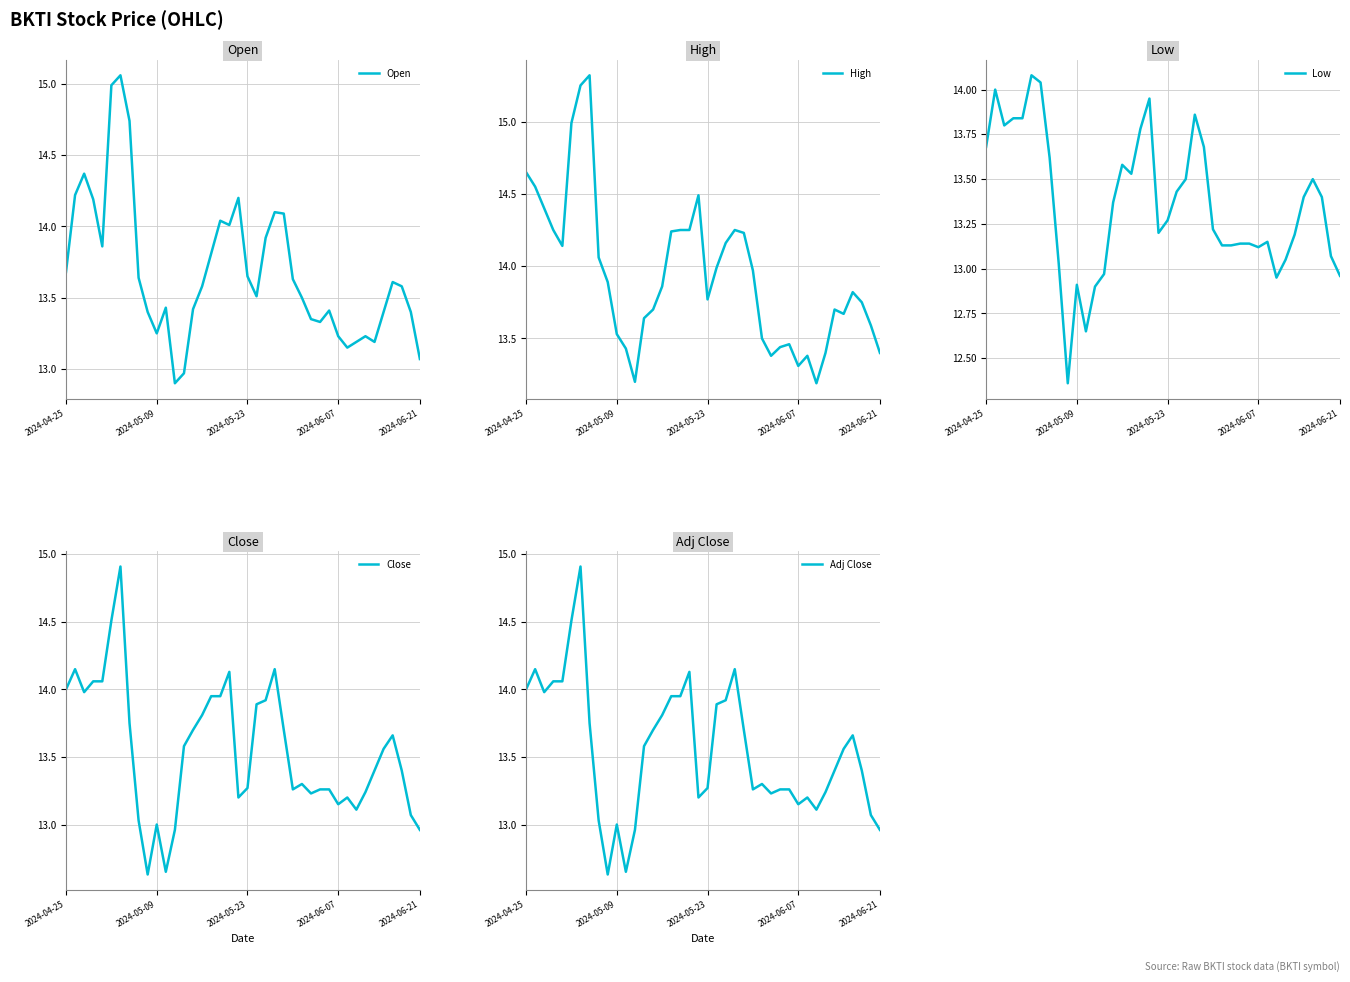

Which series has the largest range (max minus min)?

Close